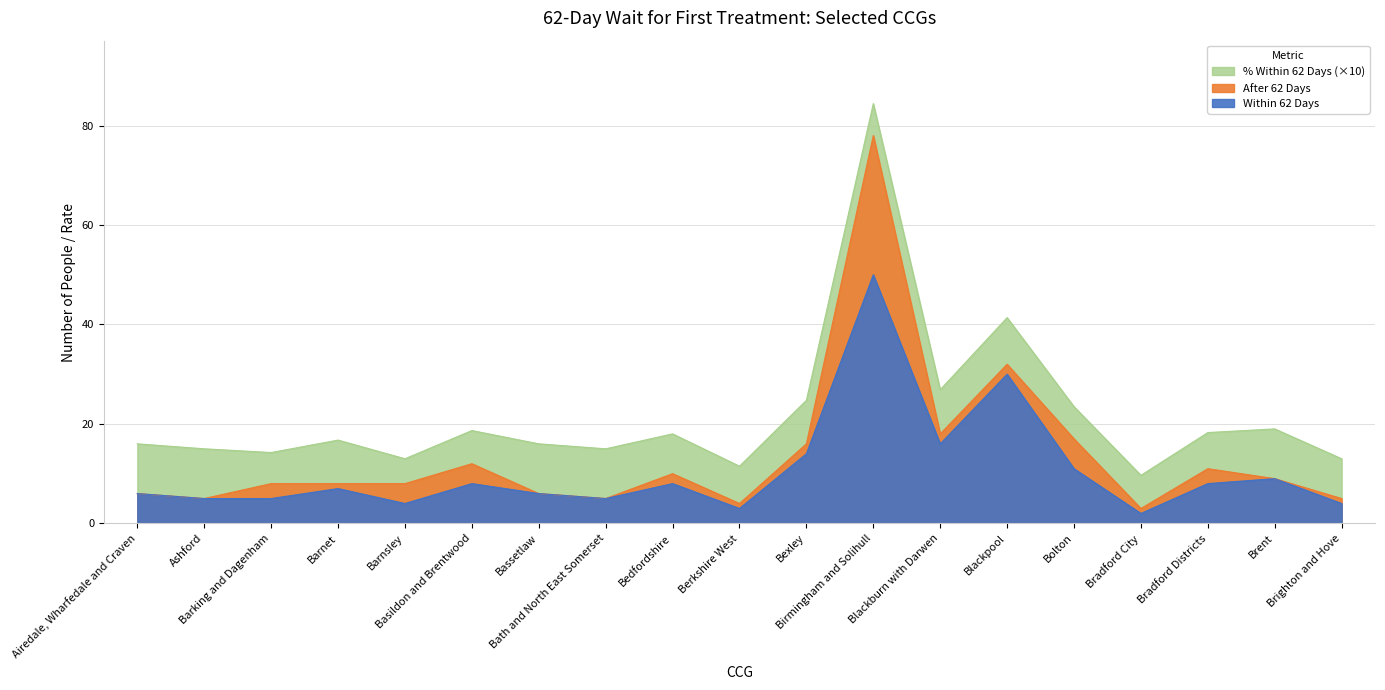

Which series has the largest total across all categories?

Within 62 Days